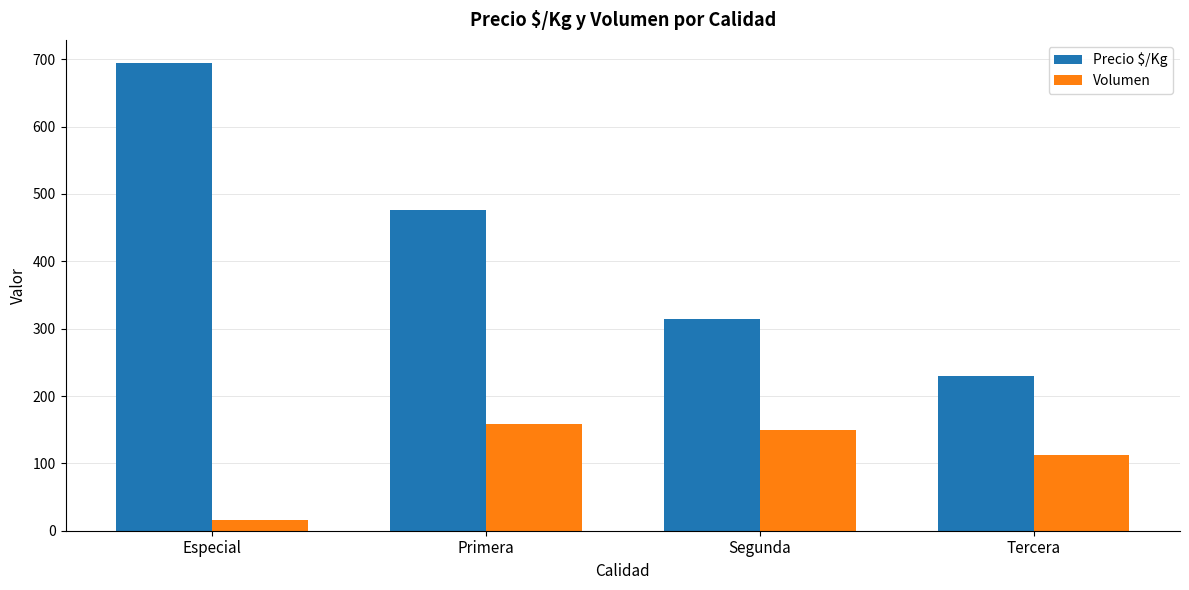

What is the total value across all series at Segunda?

465